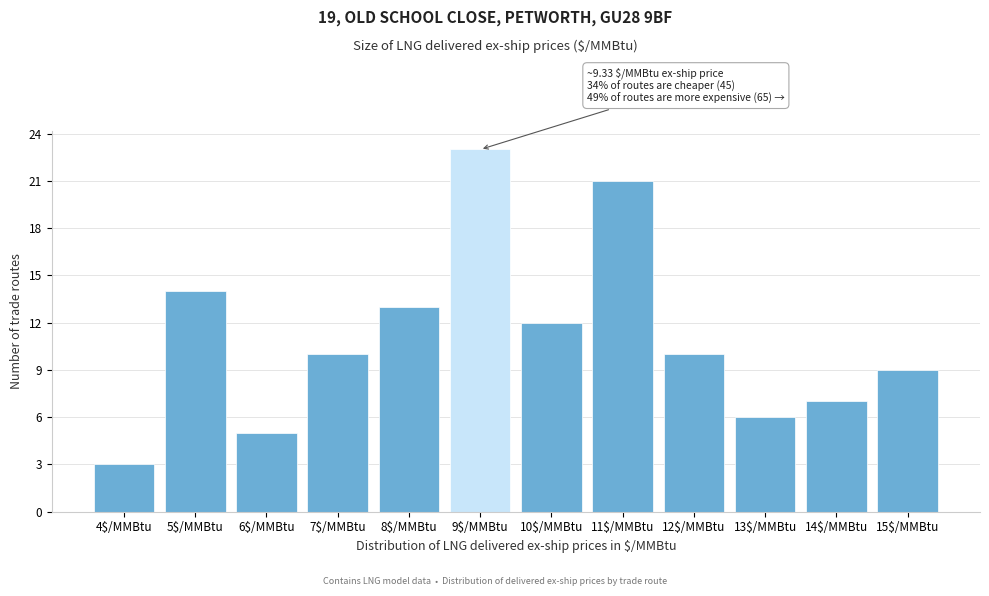

Reading left to right, transcribe all the data shown in this chart.

3	14	5	10	13	23	12	21	10	6	7	9